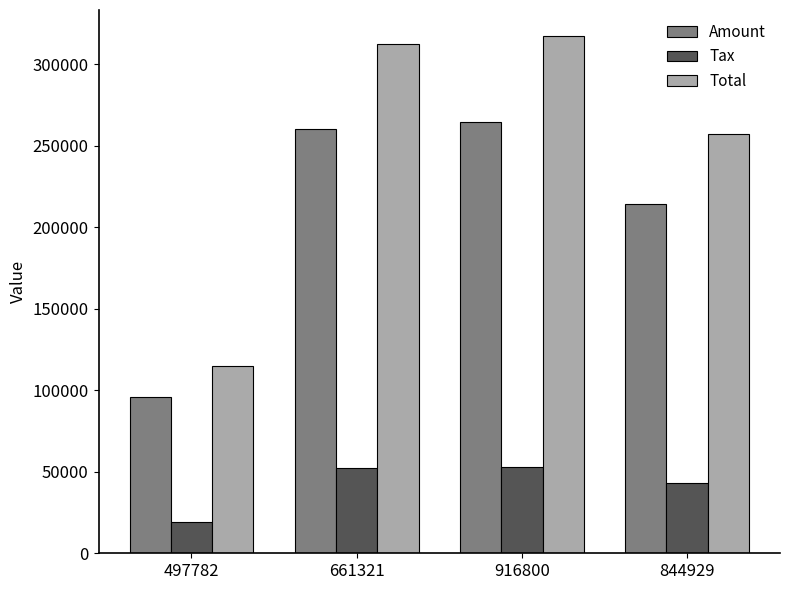

Is the value of Total at 916800 greater than the value of Tax at 497782?

Yes